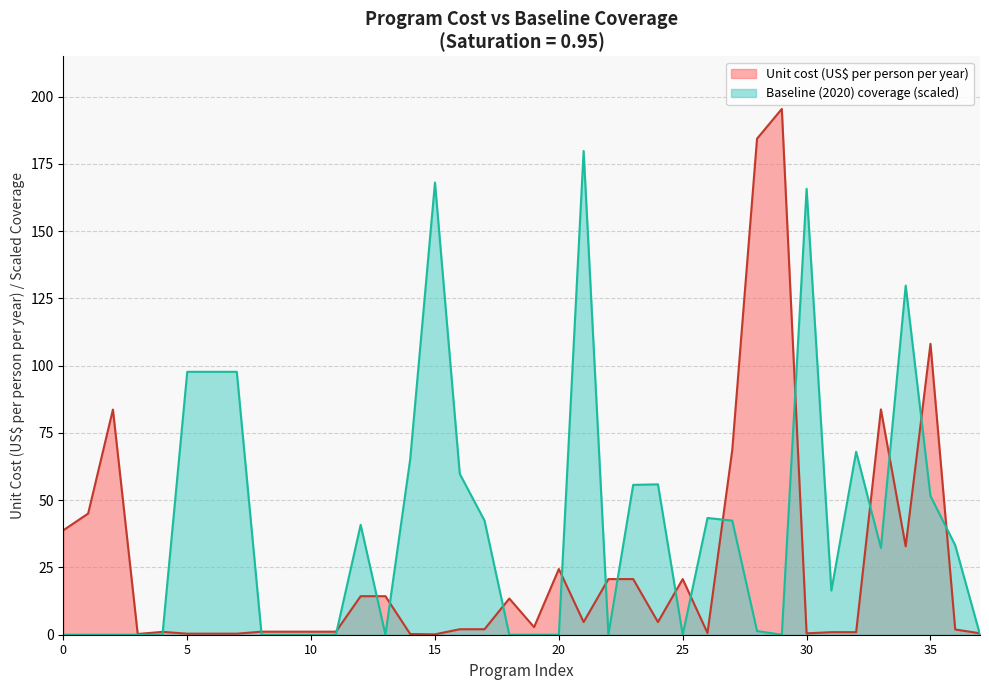

Does the chart display data point markers on the line(s)?

No